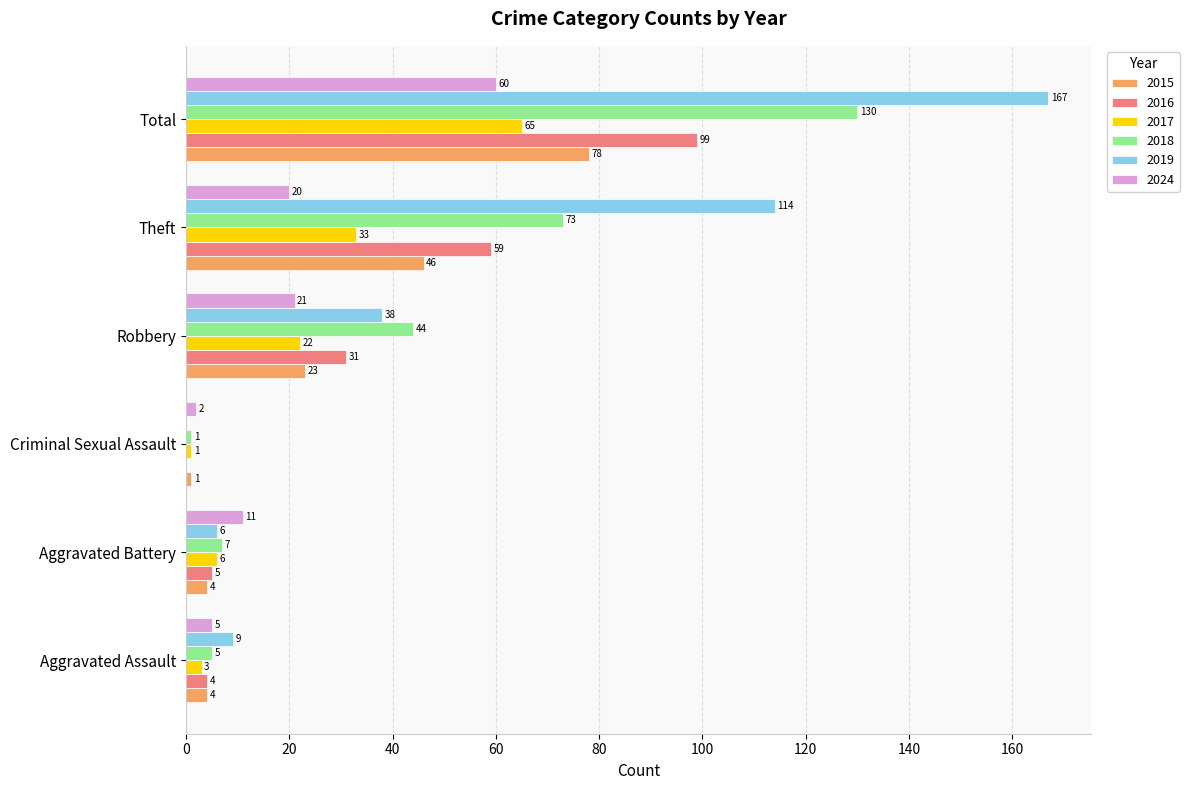

What is the sum of the 2024 values at Aggravated Assault and Theft?

25